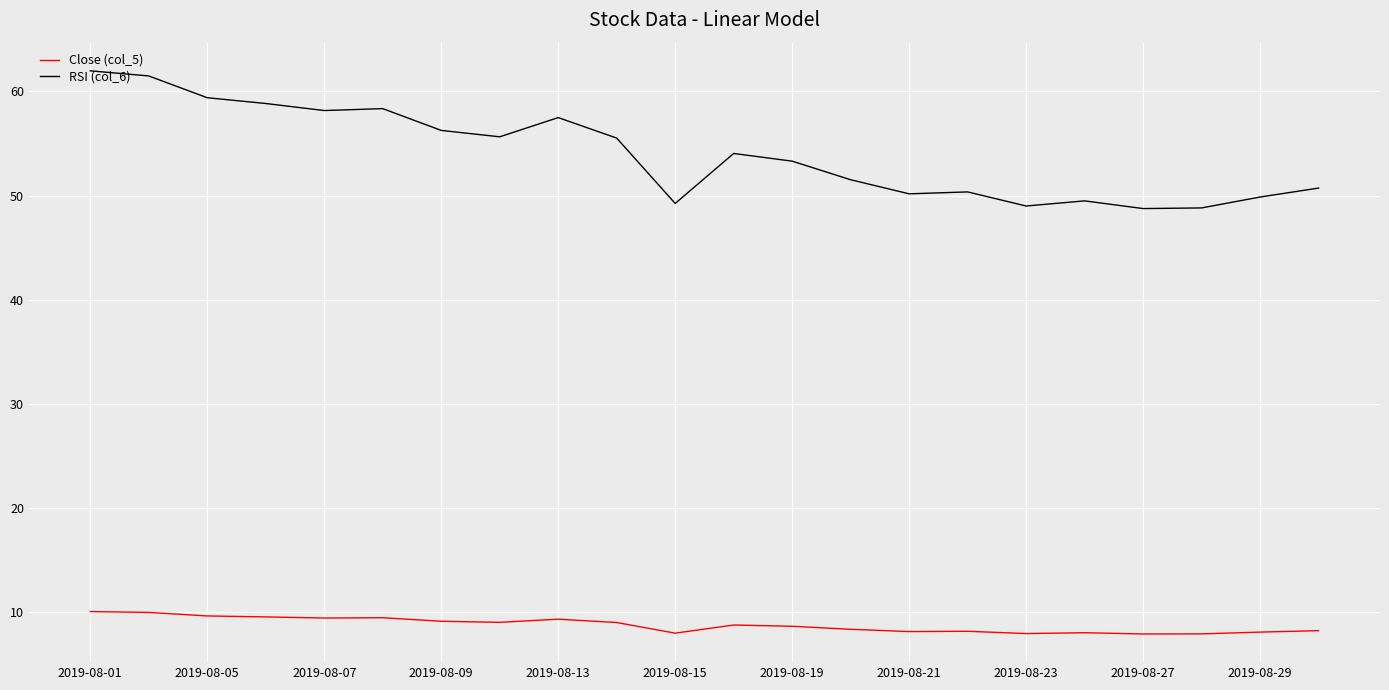

What is the difference between the maximum and second lowest values in the RSI (col_6) series?

13.2